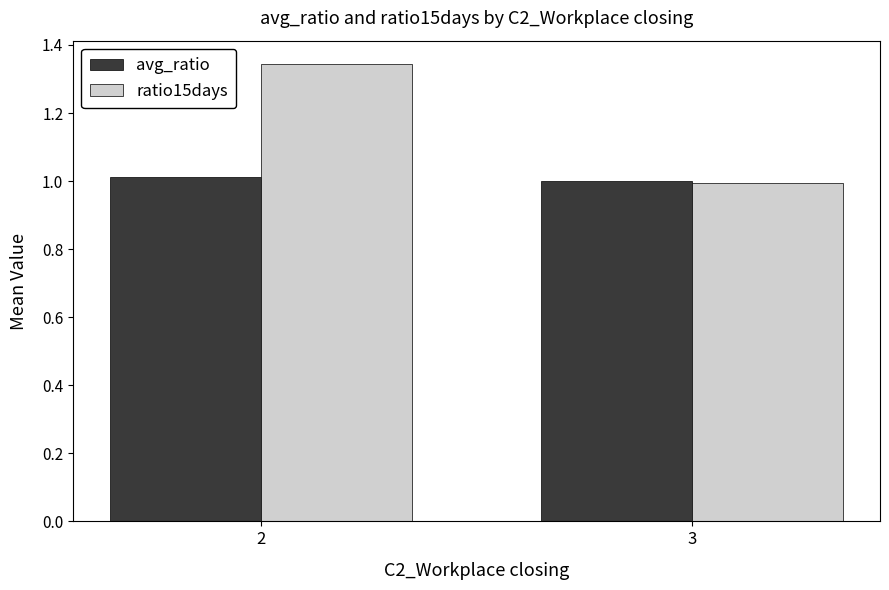

How many groups of bars are there?

2